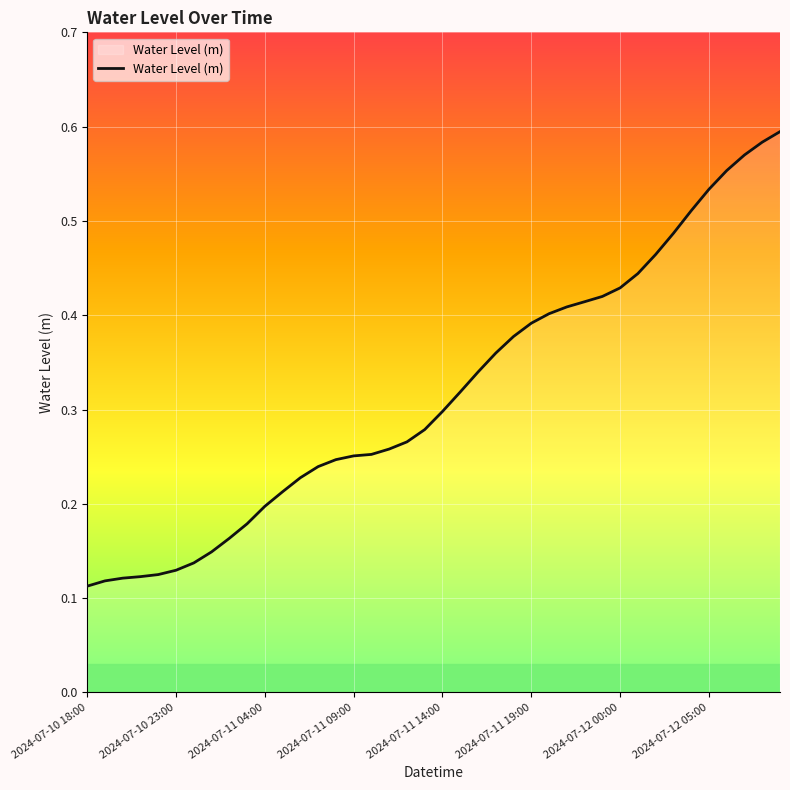

How many lines are shown in the chart?

1